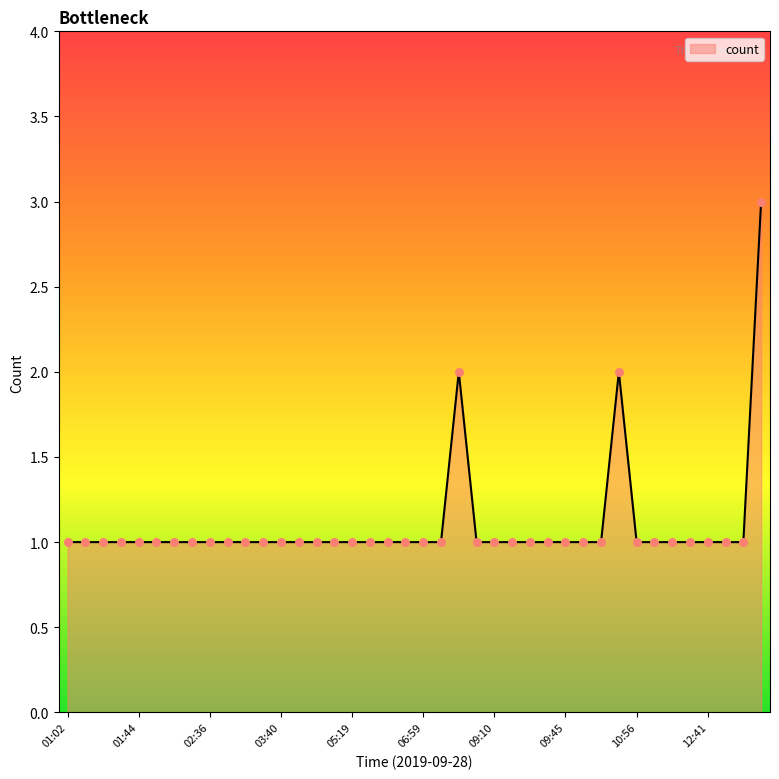

What is the greatest value displayed?

3